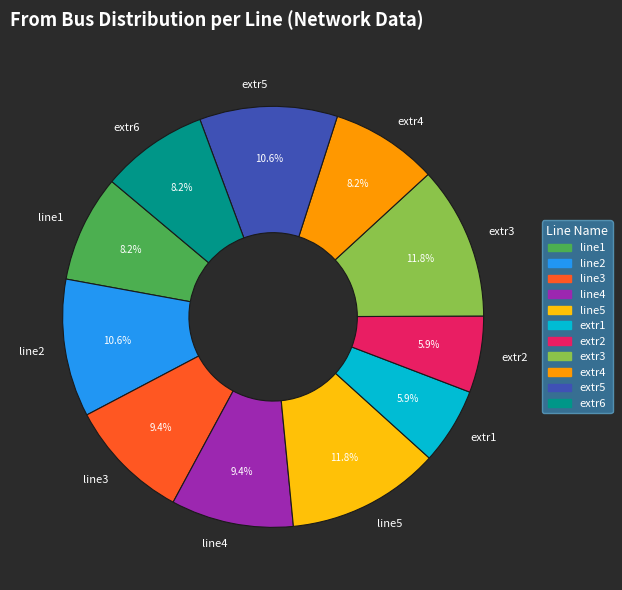

Is it true that extr2 is 15% of the pie?

False